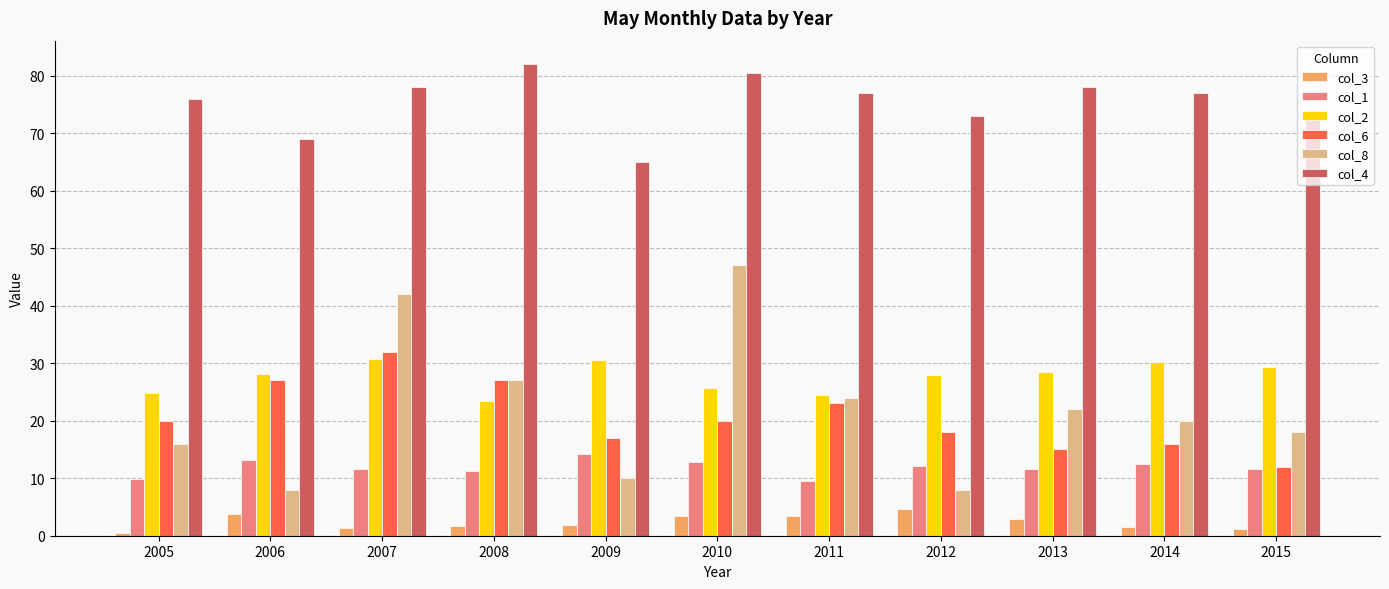

The col_4 series shows 41.5 at 2007. True or false?

False